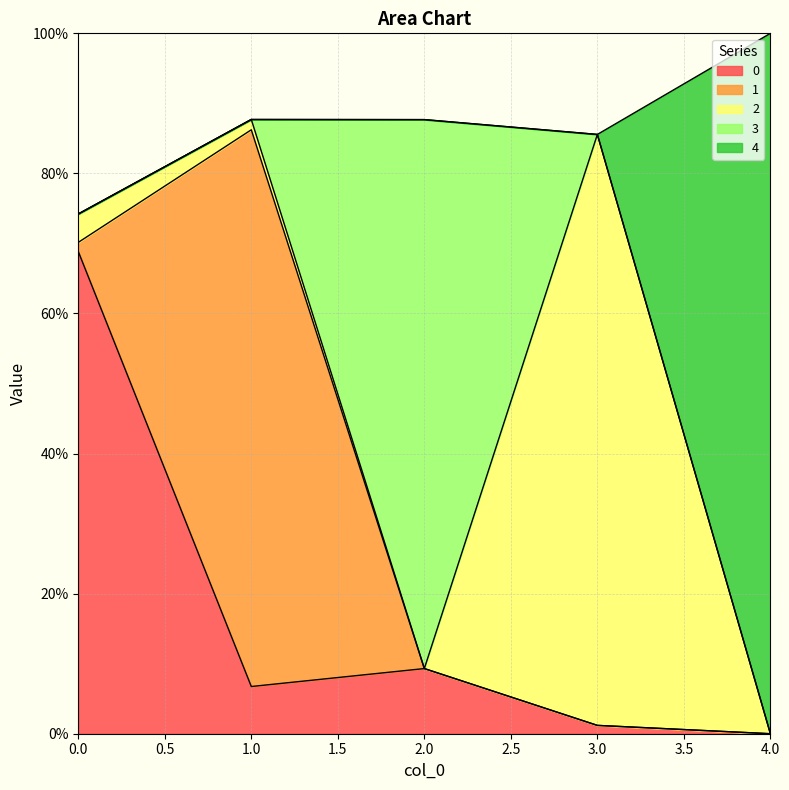

At 1, list the series in order from smallest to largest.

3, 4, 2, 0, 1